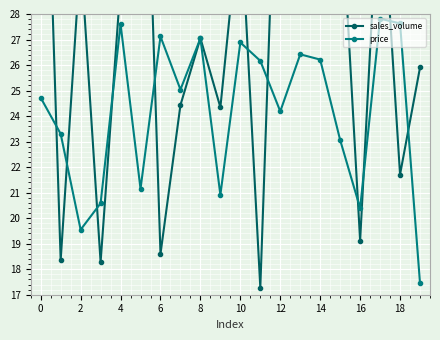

True or false: price and sales_volume intersect in this chart.

True